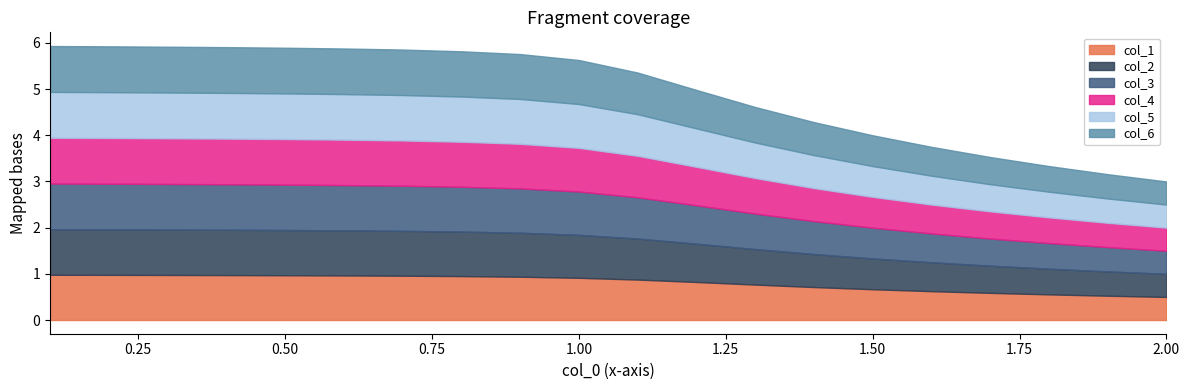

What are all the series names shown in the legend?

col_1, col_2, col_3, col_4, col_5, col_6